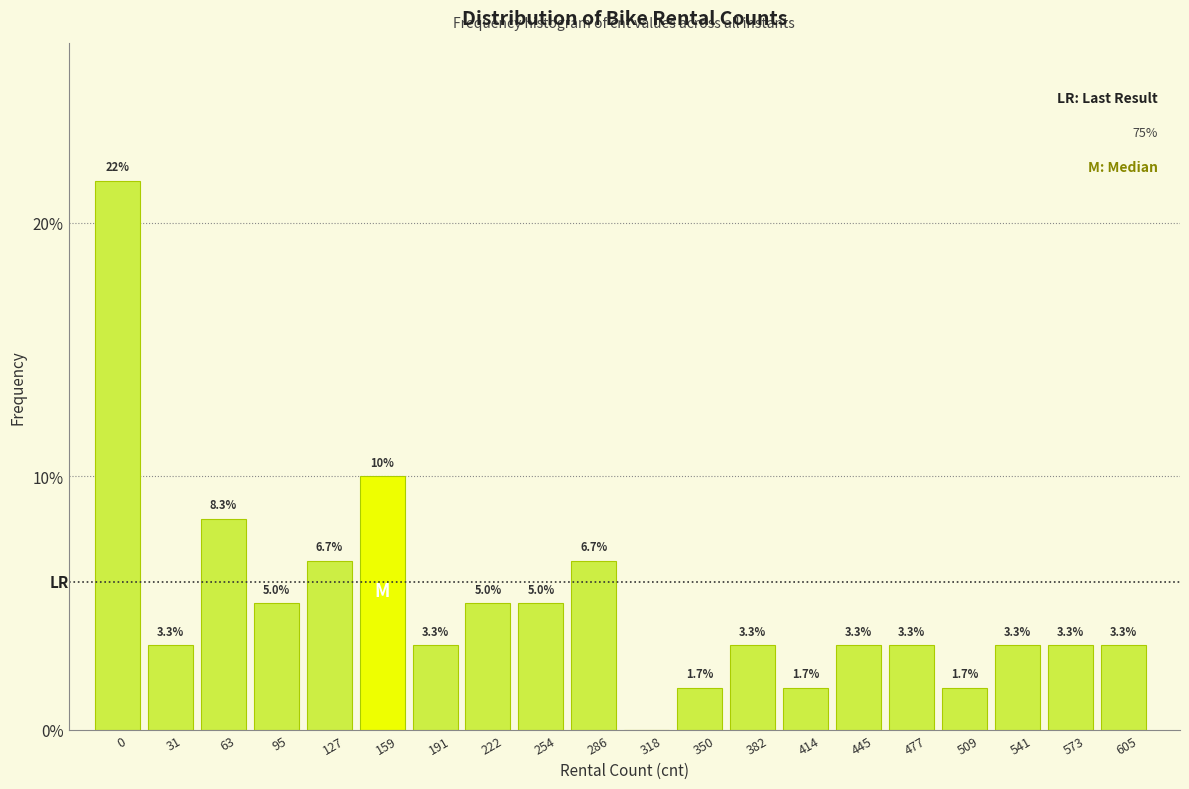

Reading left to right, what are all the values shown in this chart?

0=21.7	31=3.3	63=8.3	95=5.0	127=6.7	159=10.0	191=3.3	222=5.0	254=5.0	286=6.7	318=0.0	350=1.7	382=3.3	414=1.7	445=3.3	477=3.3	509=1.7	541=3.3	573=3.3	605=3.3